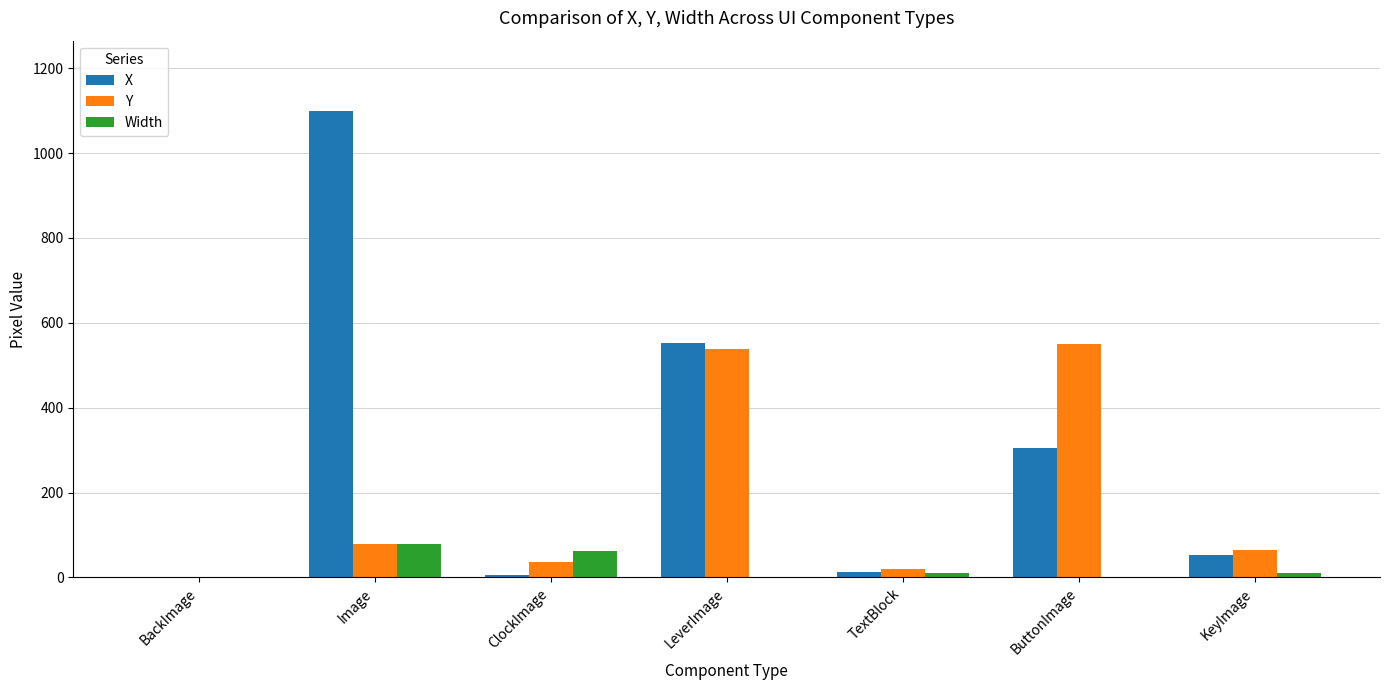

Which category has the highest value in the X series?

Image